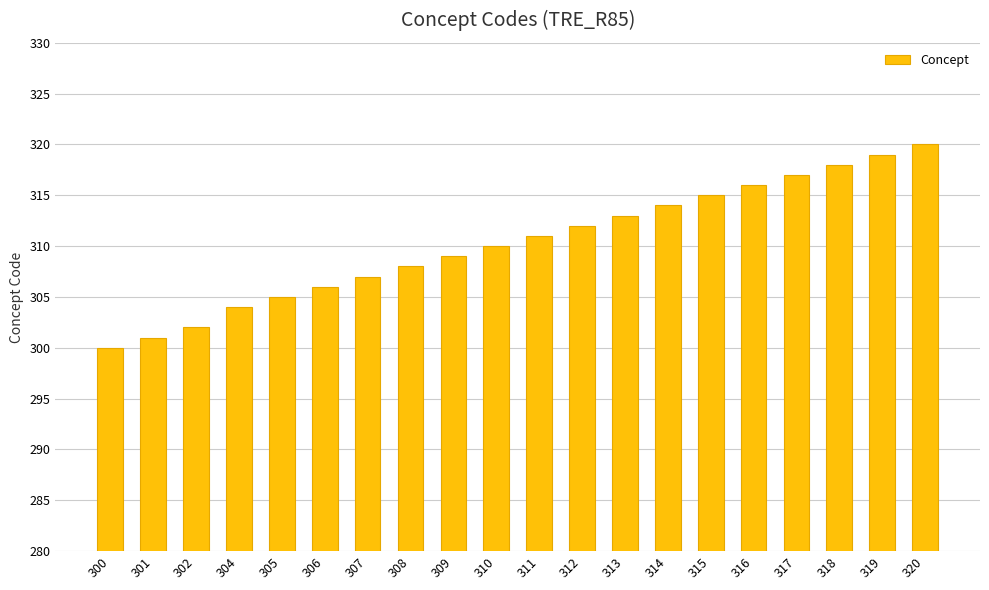

Reading left to right, list all the values displayed in this chart.

300=300	301=301	302=302	304=304	305=305	306=306	307=307	308=308	309=309	310=310	311=311	312=312	313=313	314=314	315=315	316=316	317=317	318=318	319=319	320=320